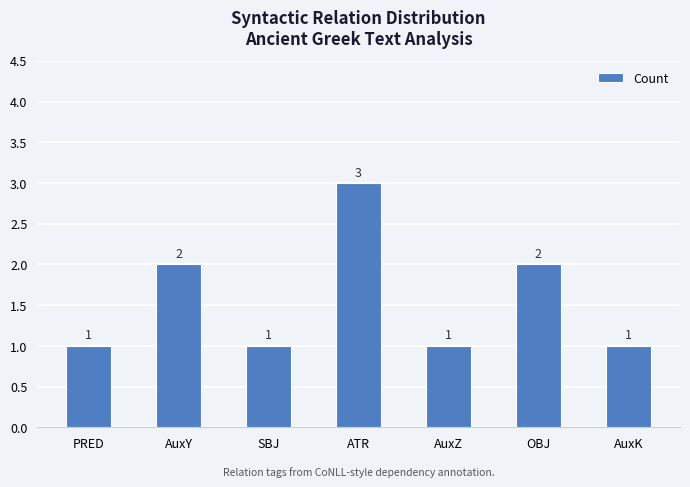

What is the value of the 1st bar from the left?

1